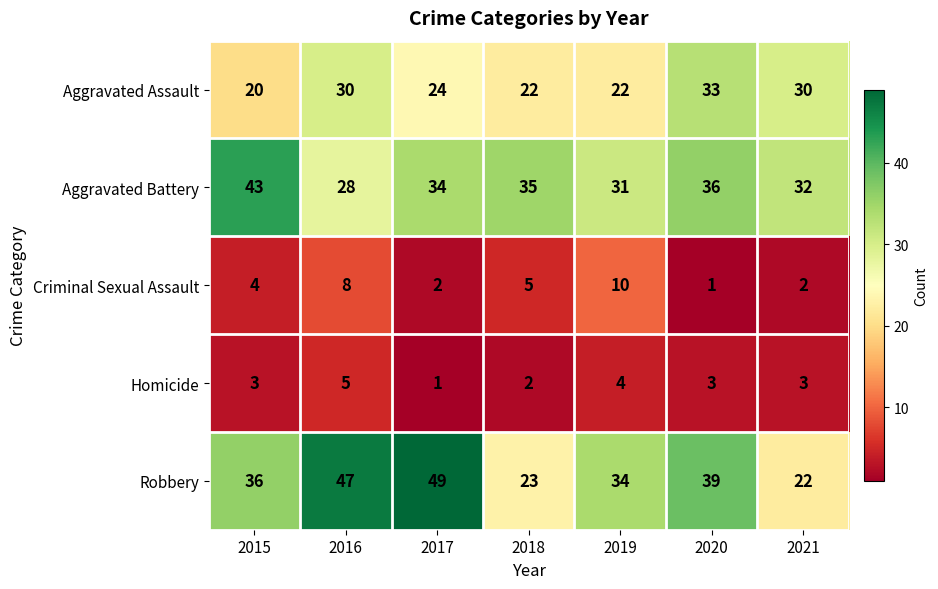

How many distinct data groups are displayed?

5